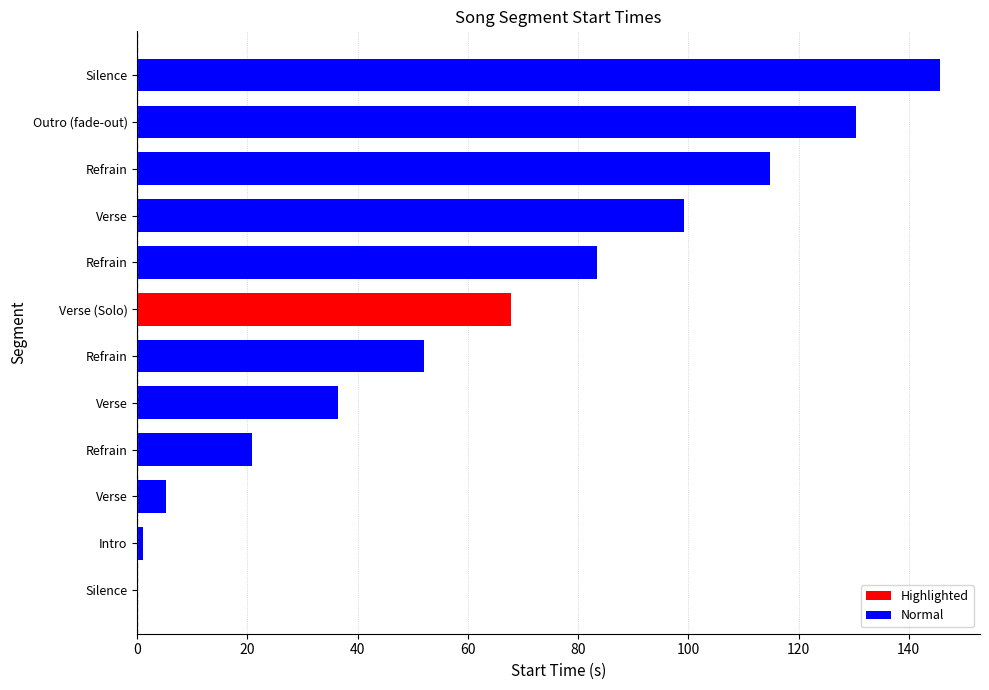

The value at Outro (fade-out) is 130.5. True or false?

True